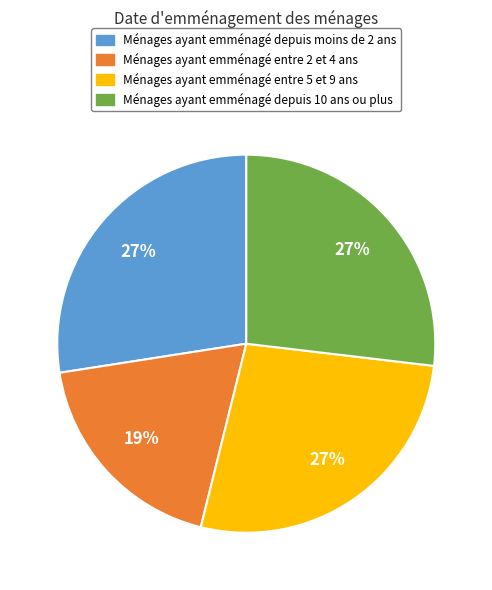

To the nearest percent, what is the average slice percentage?

25%